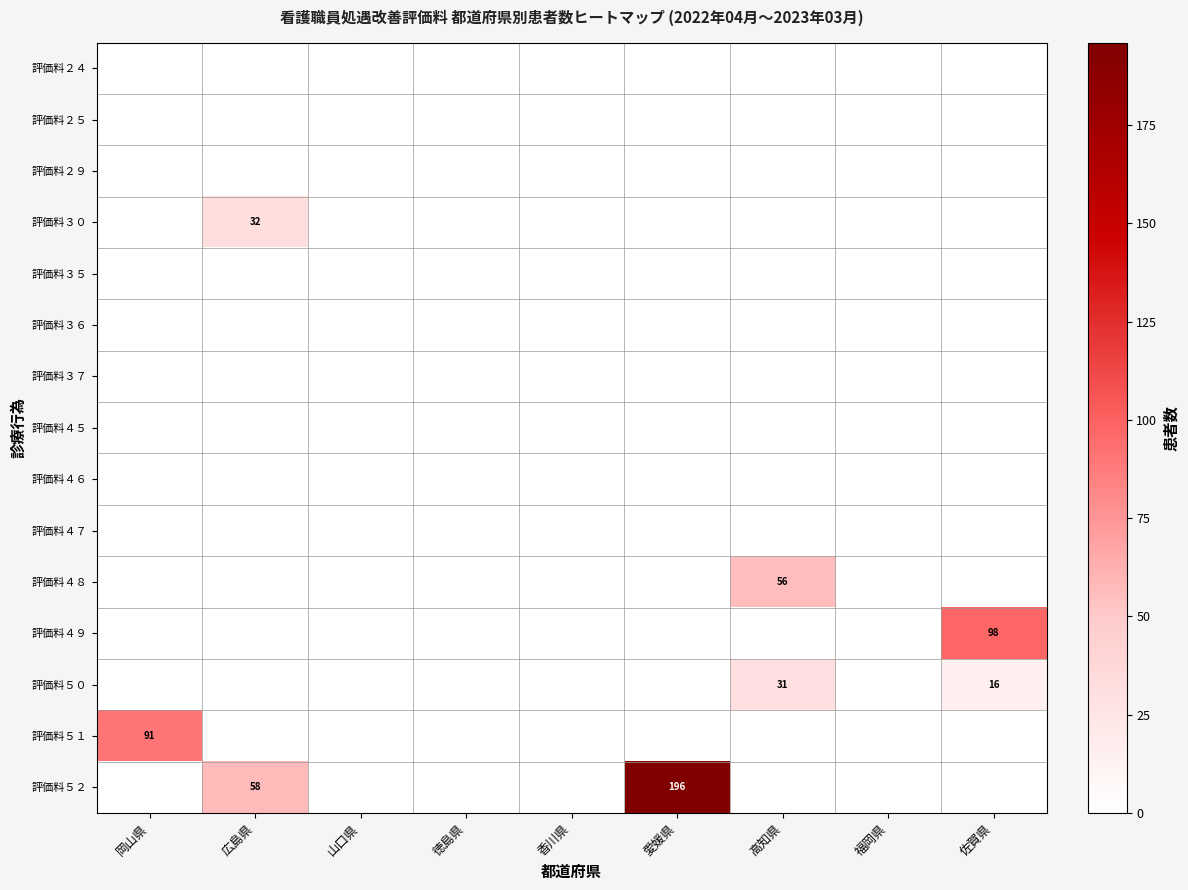

What is the maximum value shown in the chart?

196